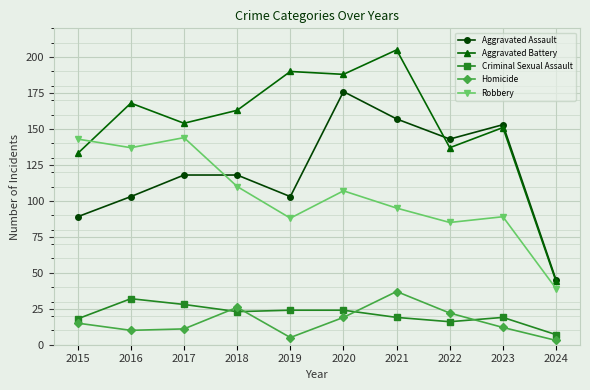

Is it true that Aggravated Assault equals 153 at 2023?

True